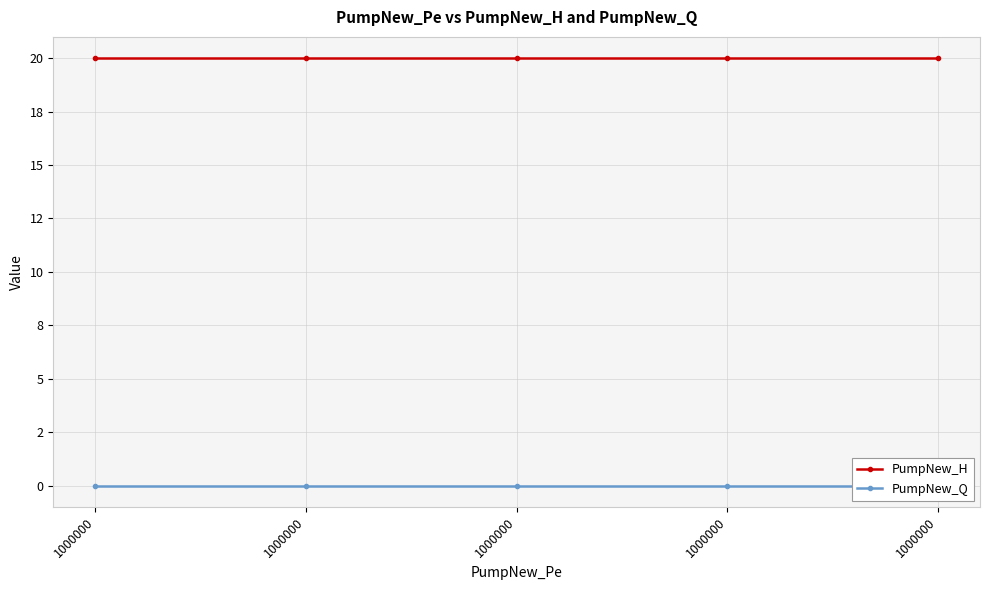

Between 1000000 and 1000000, which series saw the biggest shift?

PumpNew_H